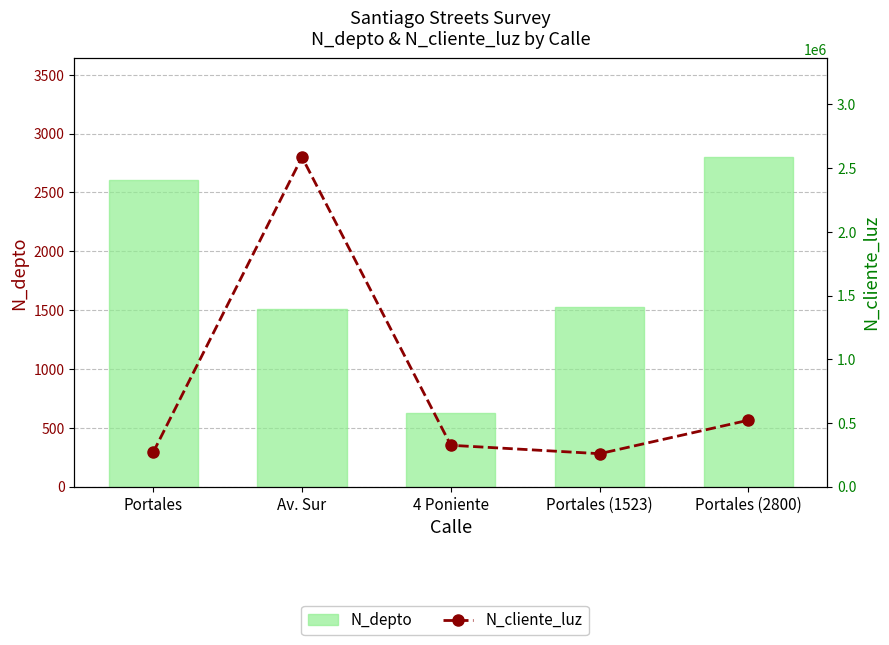

What is the maximum value for N_depto?

2800